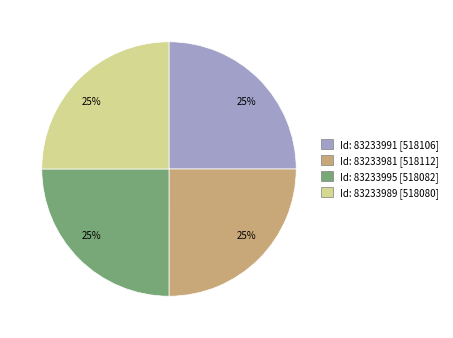

Is there a majority slice in this chart?

No